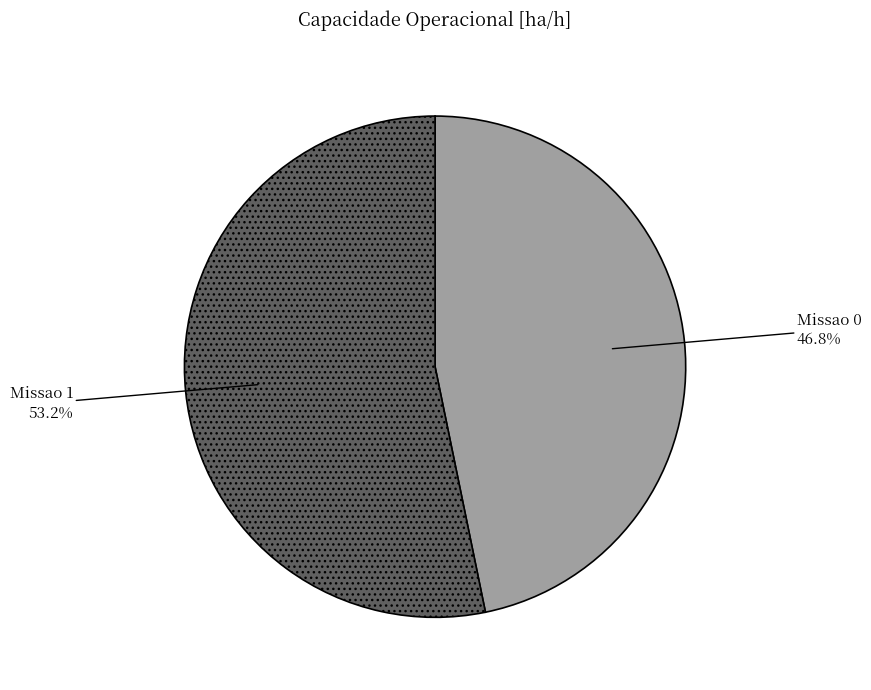

How many slices are in this pie chart?

2